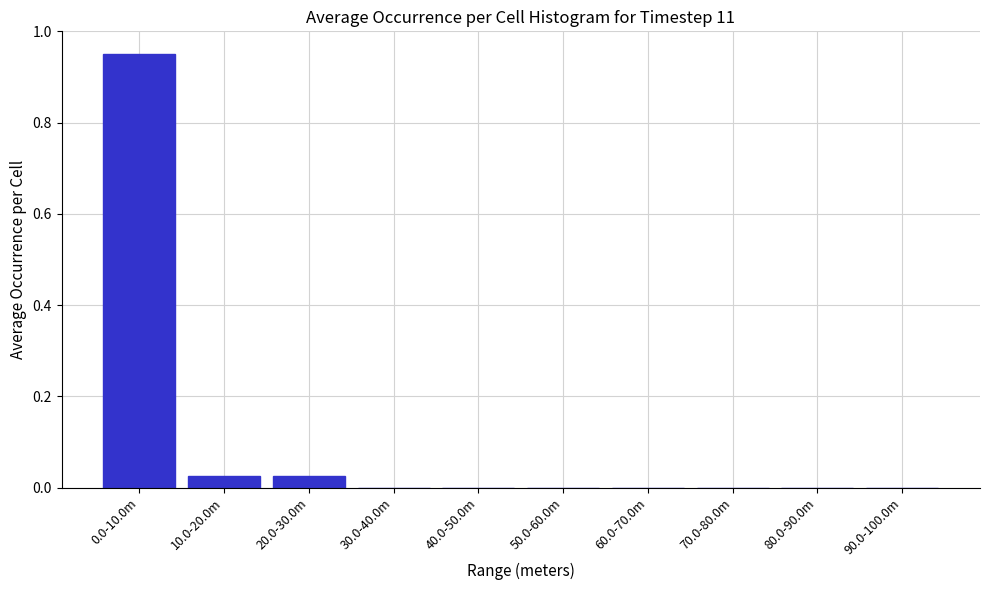

What is the sum of all values?

1.0